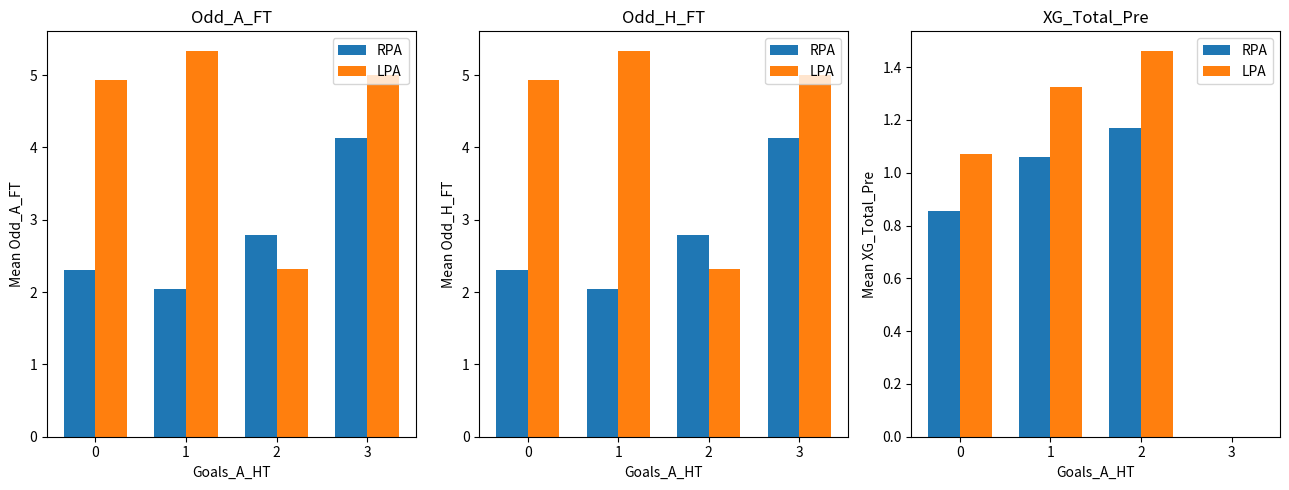

How many data points in RPA are less than 1?

2